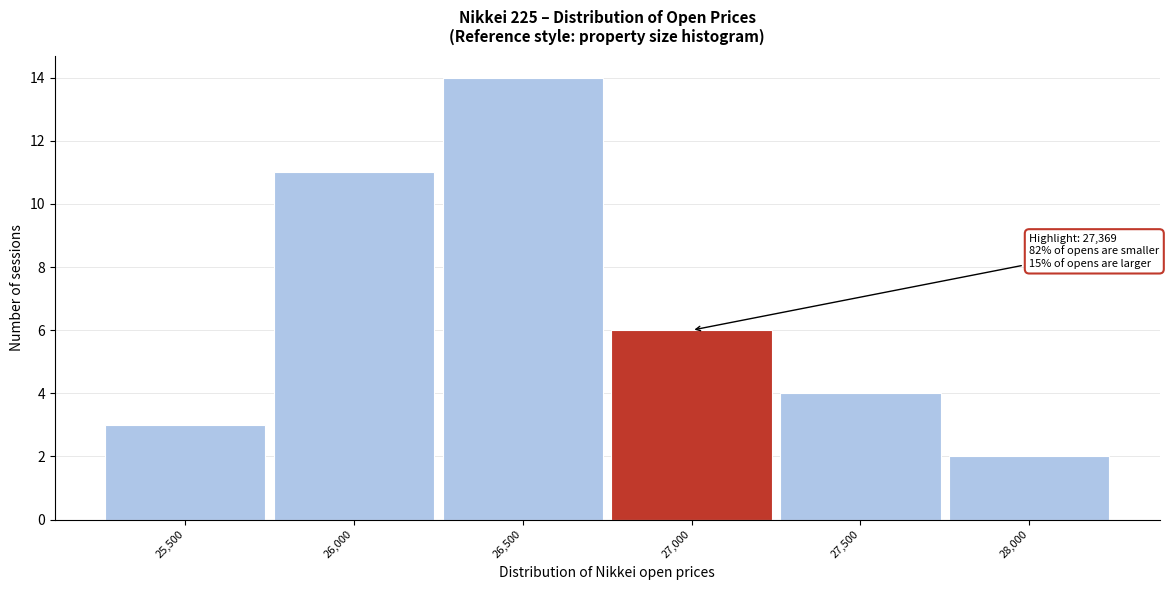

Reading left to right, what are all the values shown in this chart?

3	11	14	6	4	2